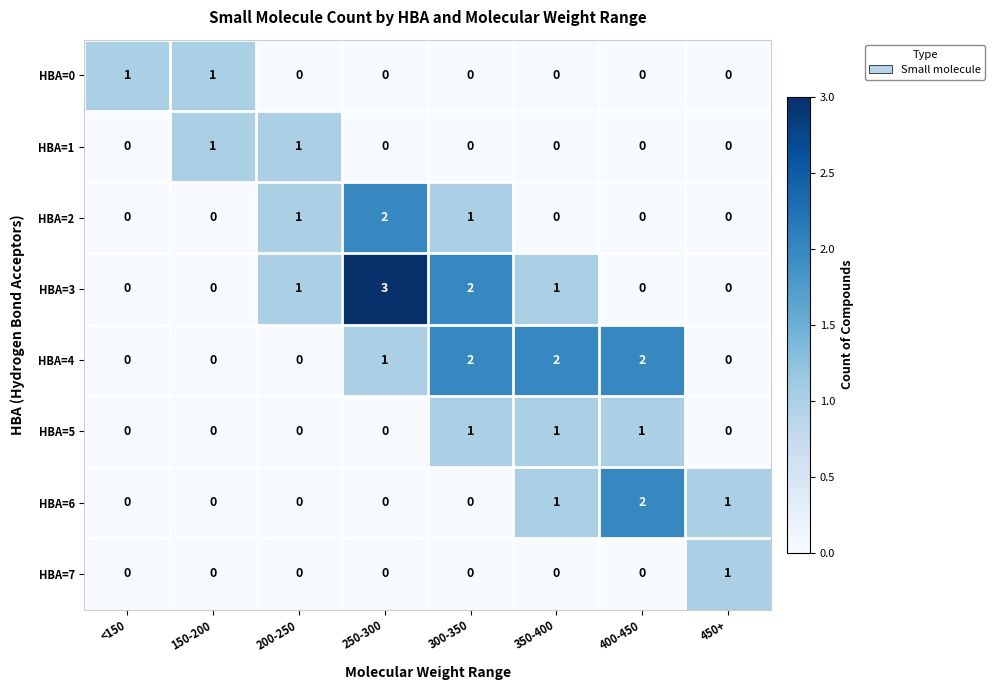

Count the HBA=1 values in the range 0 to 1.

8